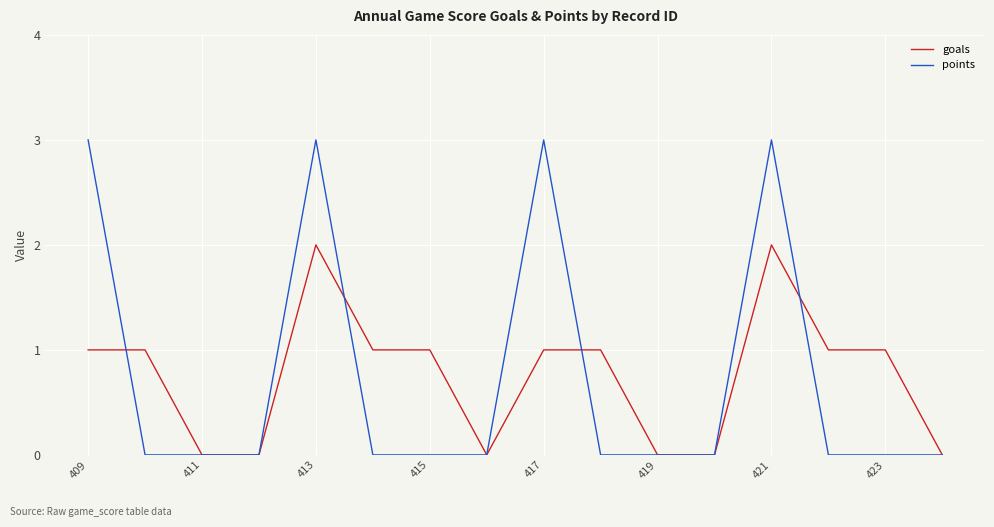

What is the highest value of the points series?

3